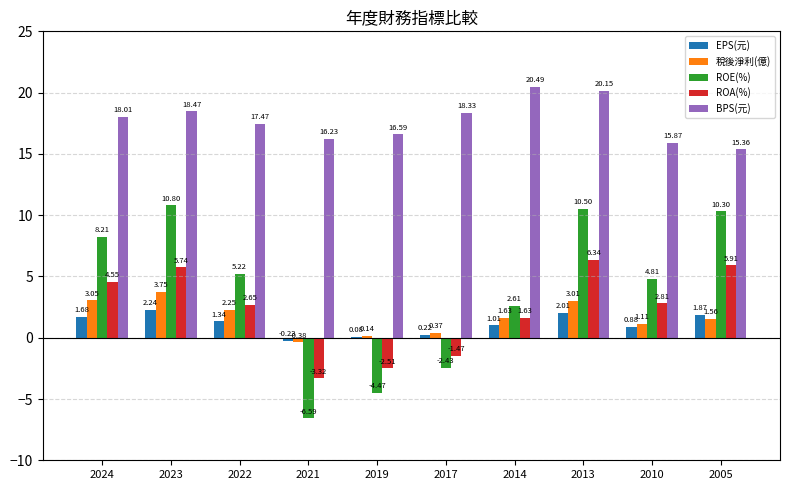

Which series has the largest total across all categories?

BPS(元)